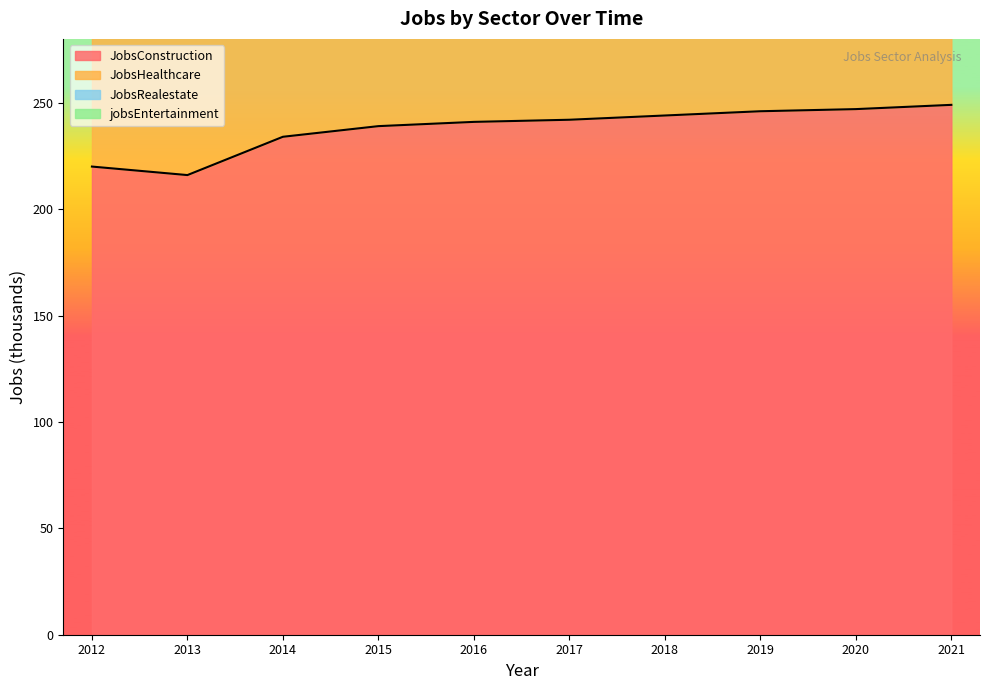

Reading left to right, list all the values displayed in this chart.

JobsConstruction: 220	216	234	239	241	242	244	246	247	249
JobsHealthcare: 564	555	588	603	627	630	636	642	647	653
JobsRealestate: 652	651	687	709	743	745	753	760	766	773